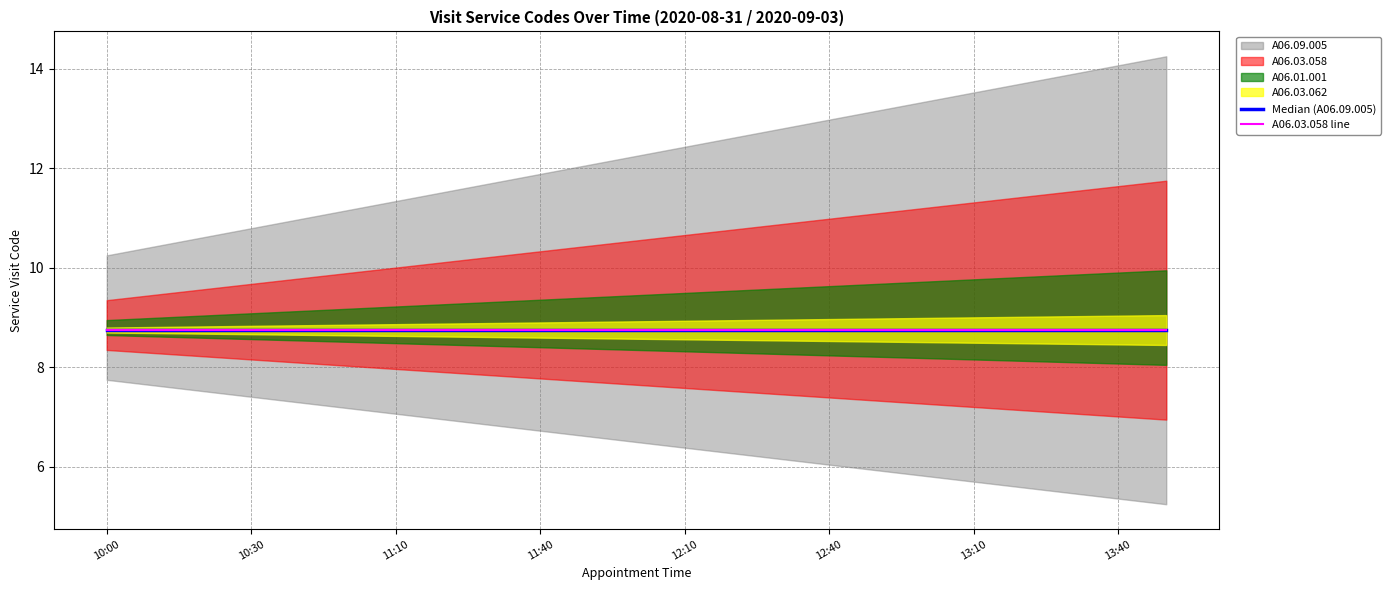

What is the minimum value for А06.03.058 line?

8.7